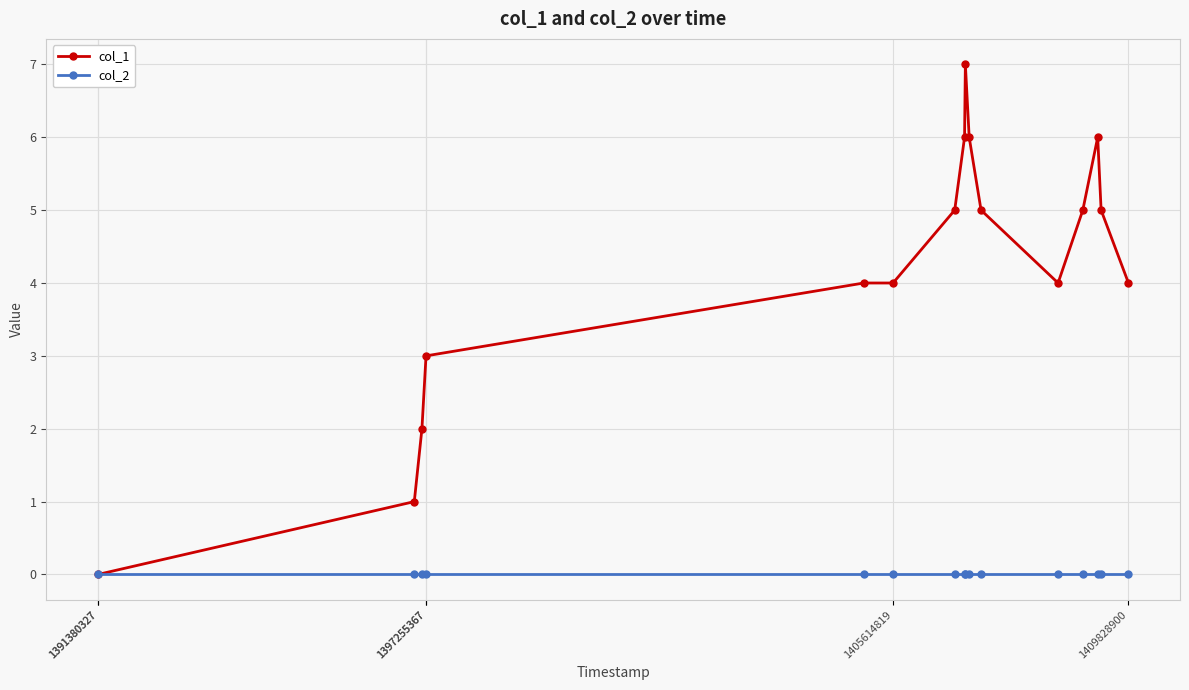

Rank the series by their average value, from lowest to highest.

col_2, col_1